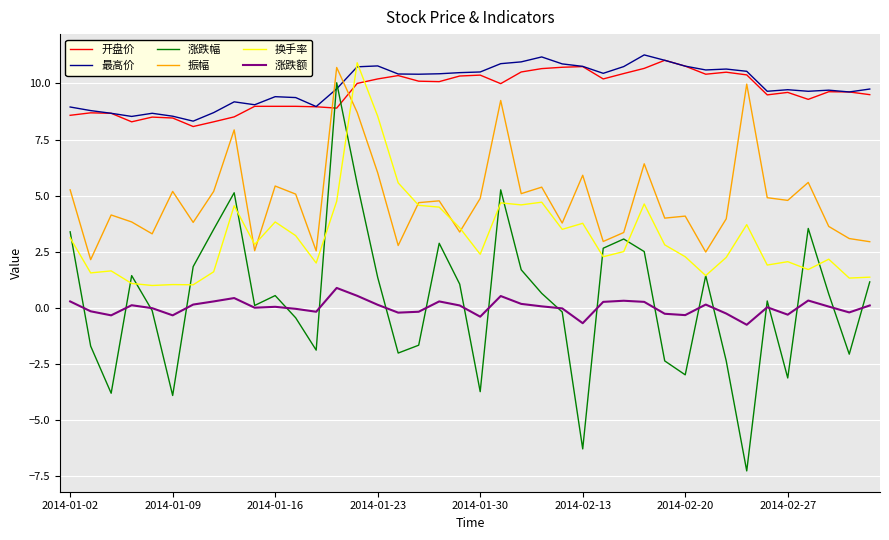

True or false: 最高价 and 振幅 cross at least once.

True